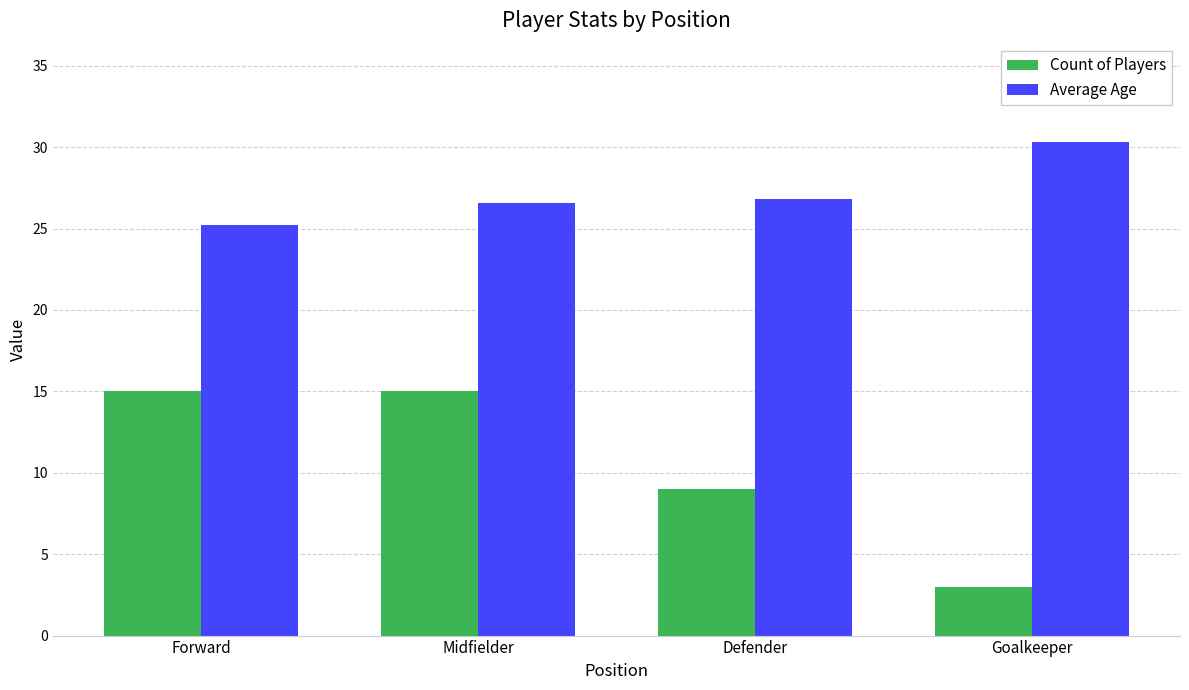

Rank the series by their average value, from highest to lowest.

Average Age, Count of Players